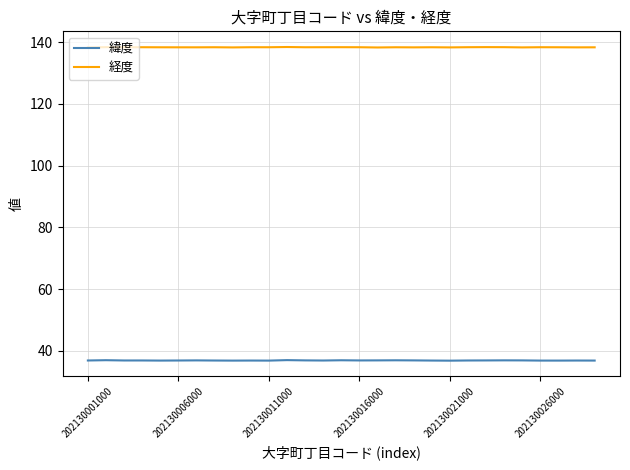

True or false: 経度 and 緯度 cross at least once.

False